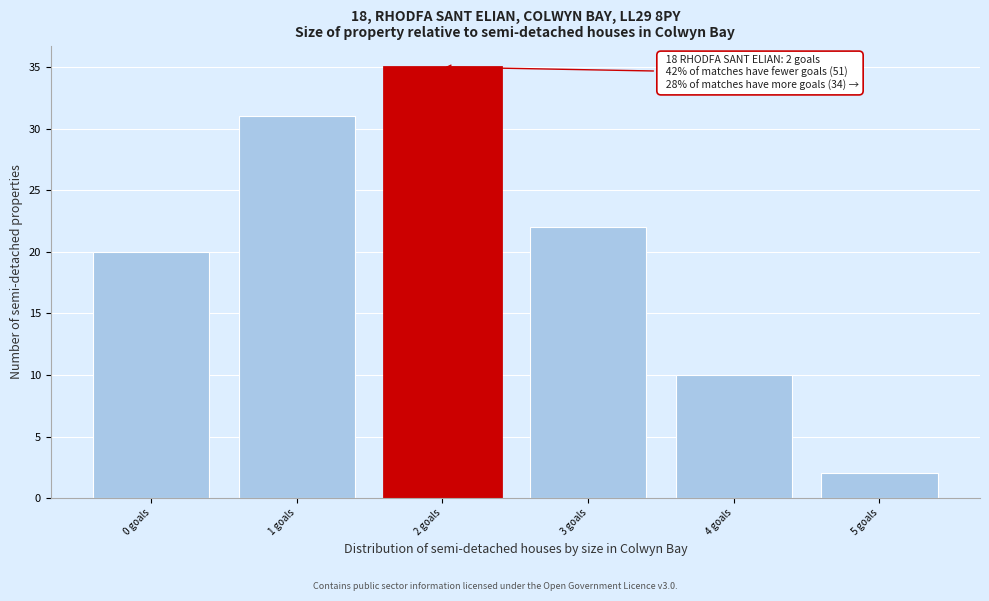

Over which range of the x-axis is the bar tallest?

1.5 to 2.5